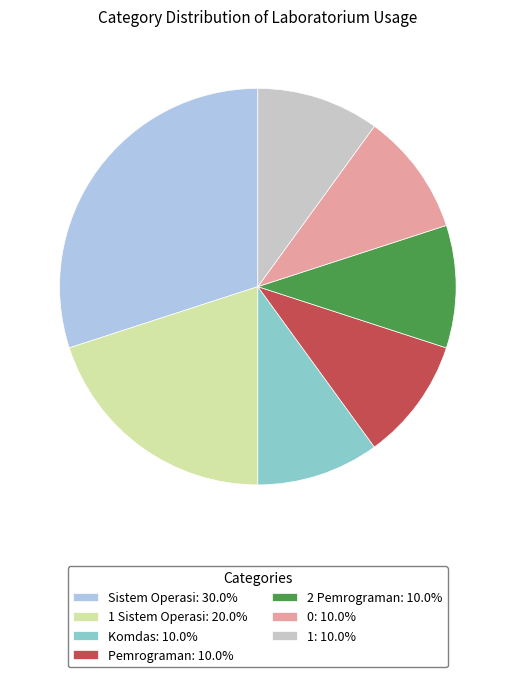

Does any single category account for the majority?

No